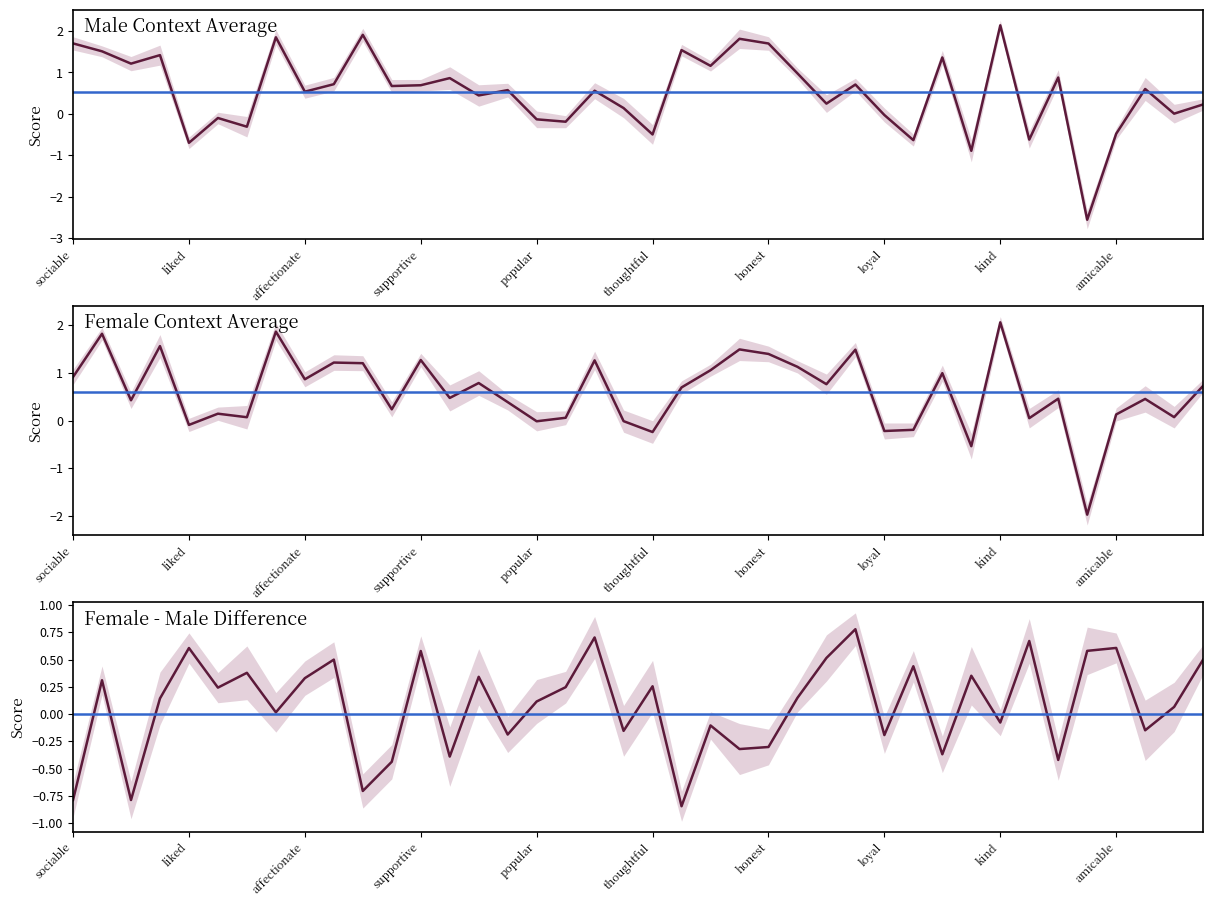

What is the spread (max minus min) of values at ('insensitive', 'sensitive')?

1.9